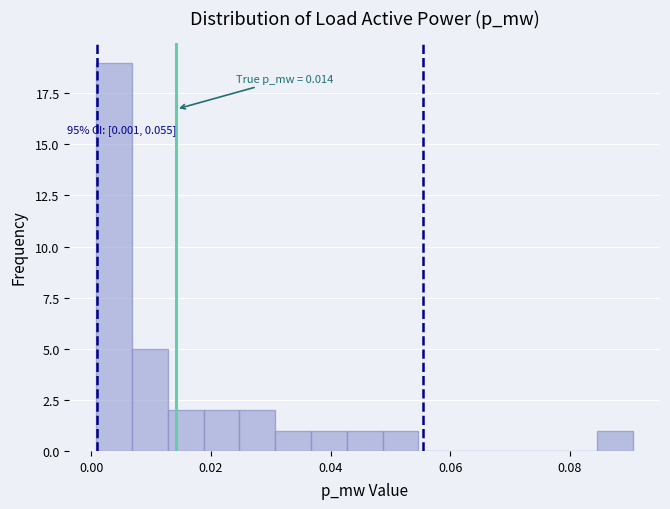

Around what value on the x-axis is the tallest bar? Give the approximate position of its centre, as read against the axis.

0.004